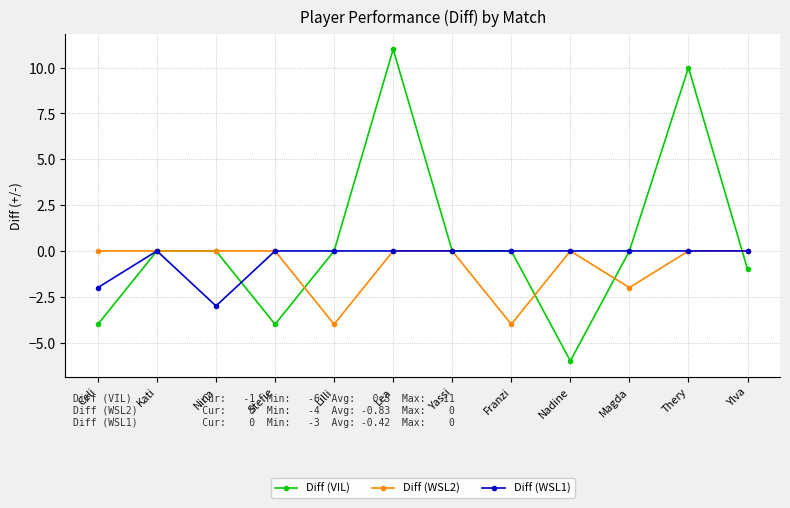

True or false: Diff (VIL) has more than 0 interior local peaks.

True